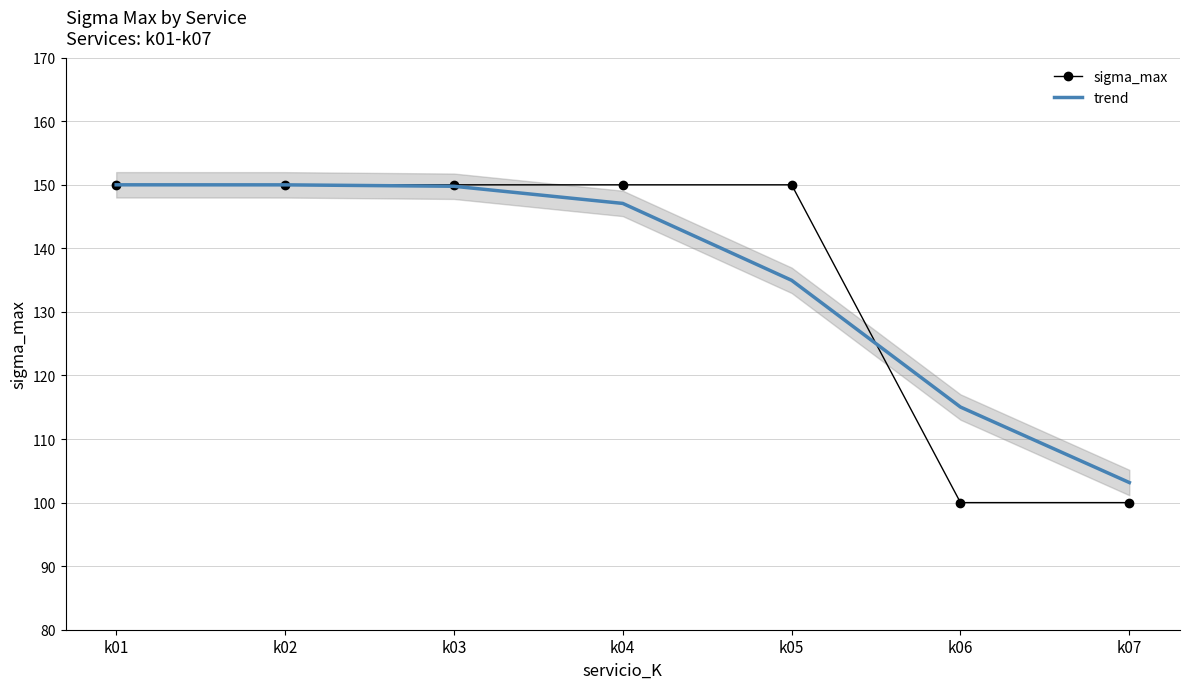

Is this an area chart (filled region under the line)?

No